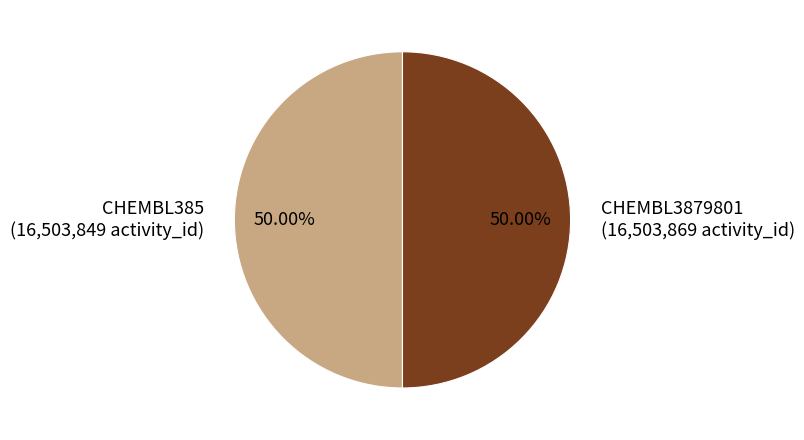

Count the number of slices in the pie.

2